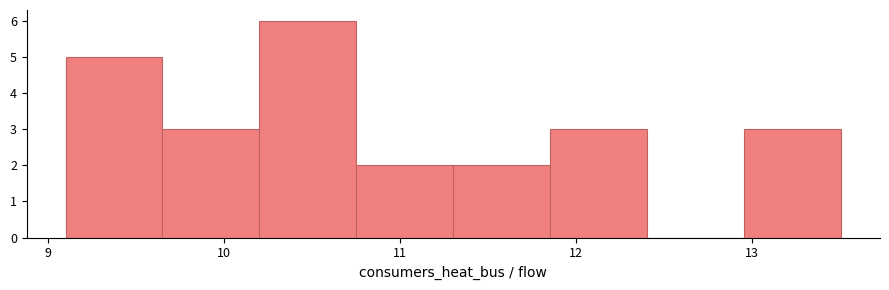

Over which range of the x-axis is the bar tallest?

10.2 to 10.8